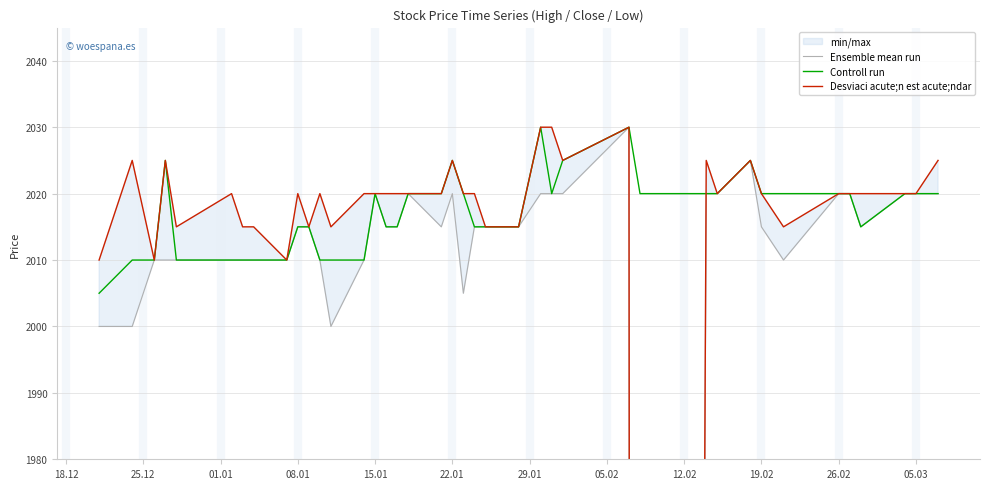

What is the greatest value displayed?

2030